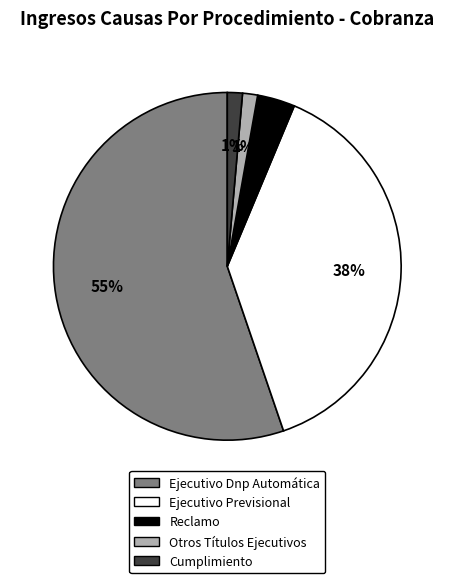

Which category has the biggest portion of the pie?

Ejecutivo Dnp Automática